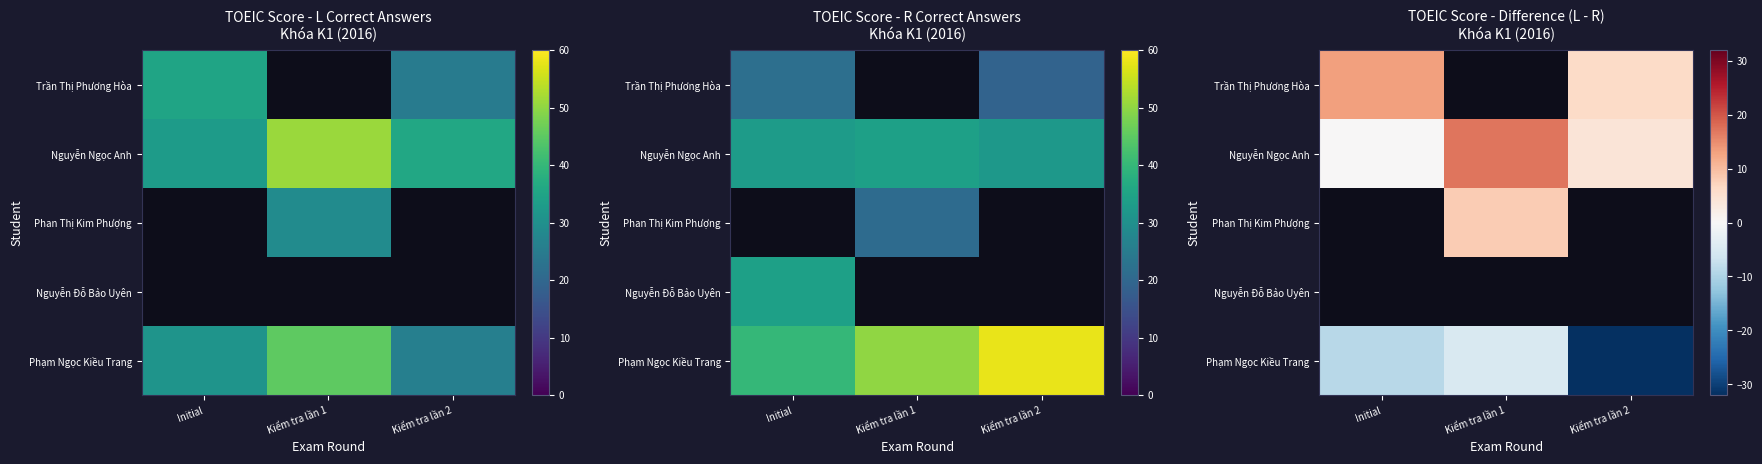

At which label does Nguyễn Đỗ Bảo Uyên reach its peak?

Initial